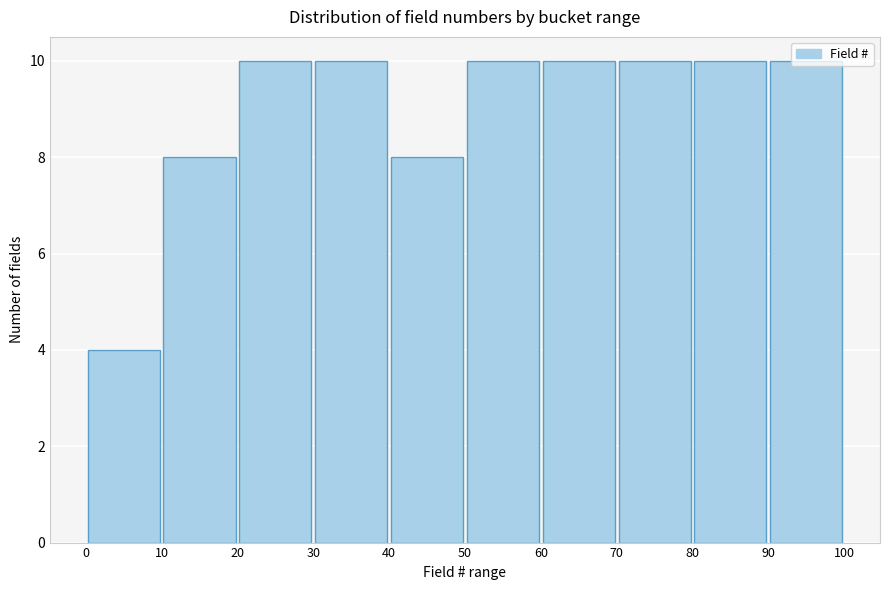

Reading left to right, transcribe this chart: for each bar, give the range it covers on the x-axis and its height. The values are not printed on the chart, so give them approximately, as read against the axis.

0 to 10: 4
10 to 20: 8
20 to 30: 10
30 to 40: 10
40 to 50: 8
50 to 60: 10
60 to 70: 10
70 to 80: 10
80 to 90: 10
90 to 100: 10